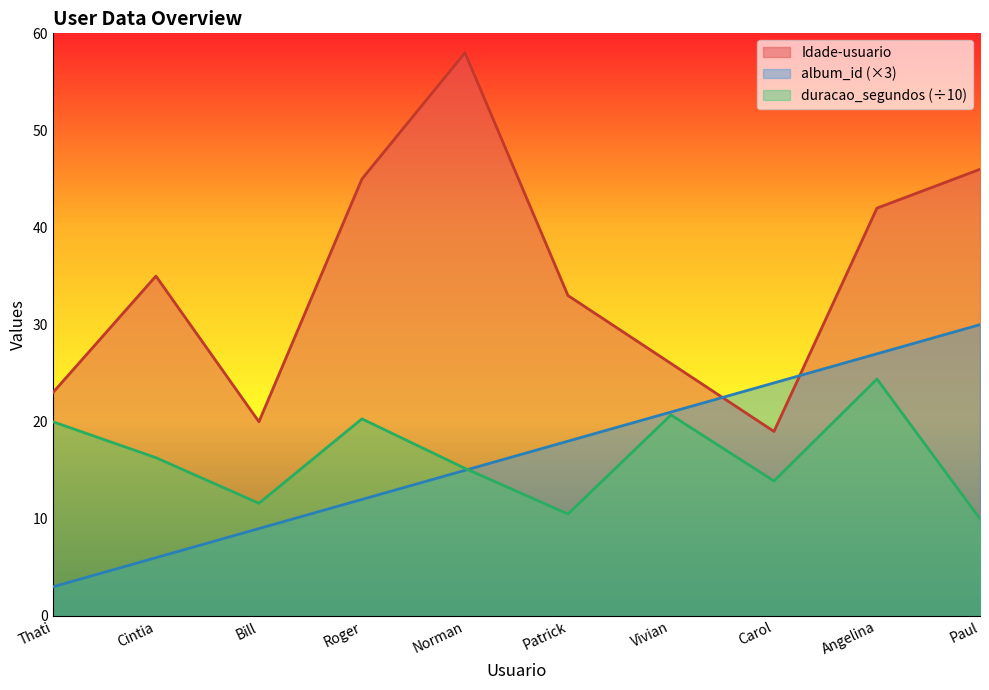

At how many categories does at least one series exceed 54?

1